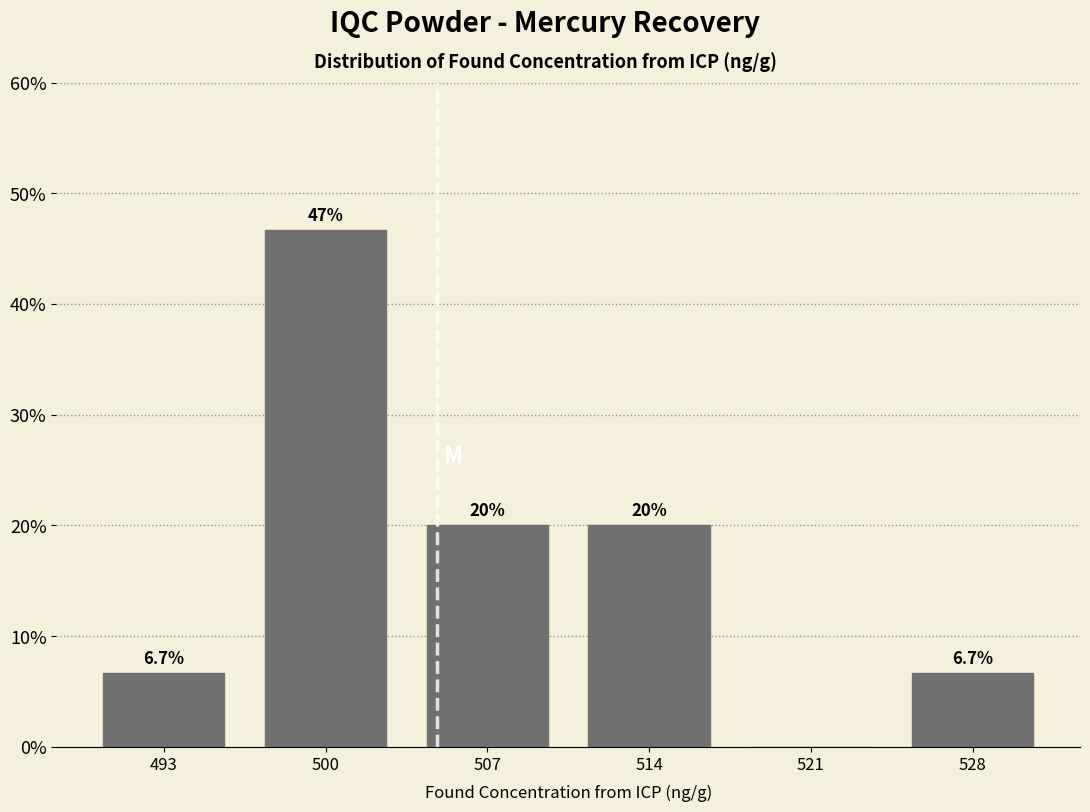

Reading left to right, extract all data points from this chart.

493=6.7	500=46.7	507=20.0	514=20.0	521=0.0	528=6.7